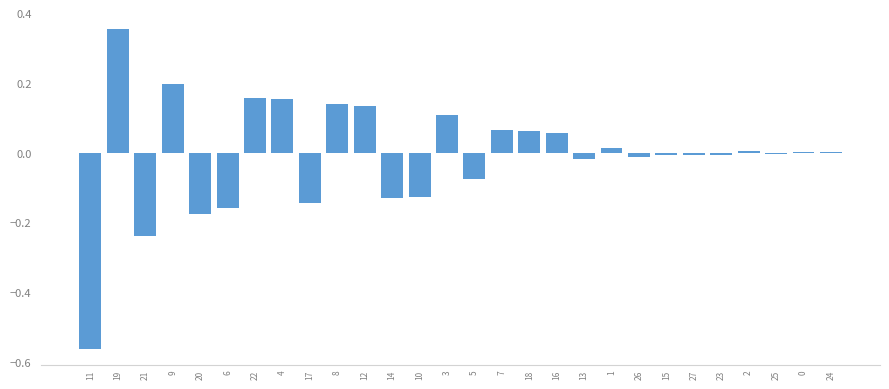

The value at 9 is 0.1. True or false?

False